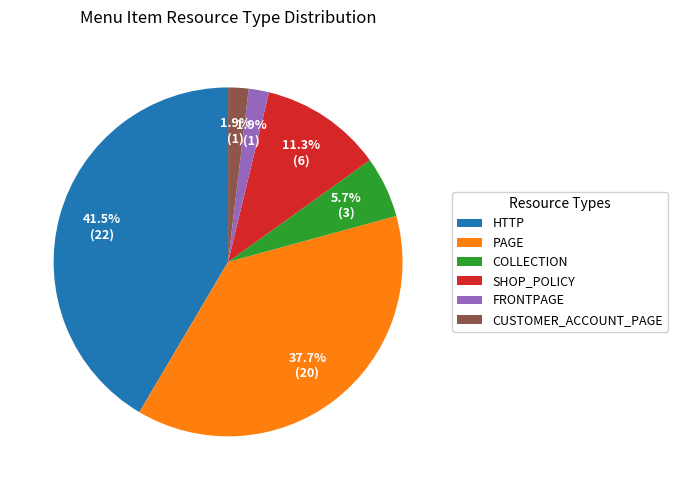

What portion of the pie excludes PAGE?

62.3%